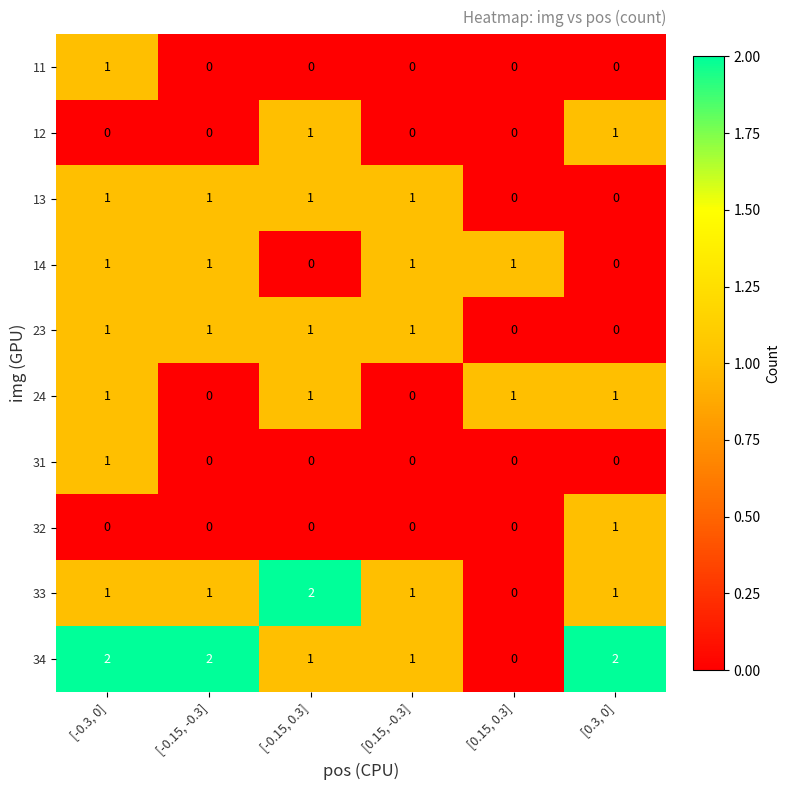

The value of 33 at [-0.15, -0.3] is 1. True or false?

True